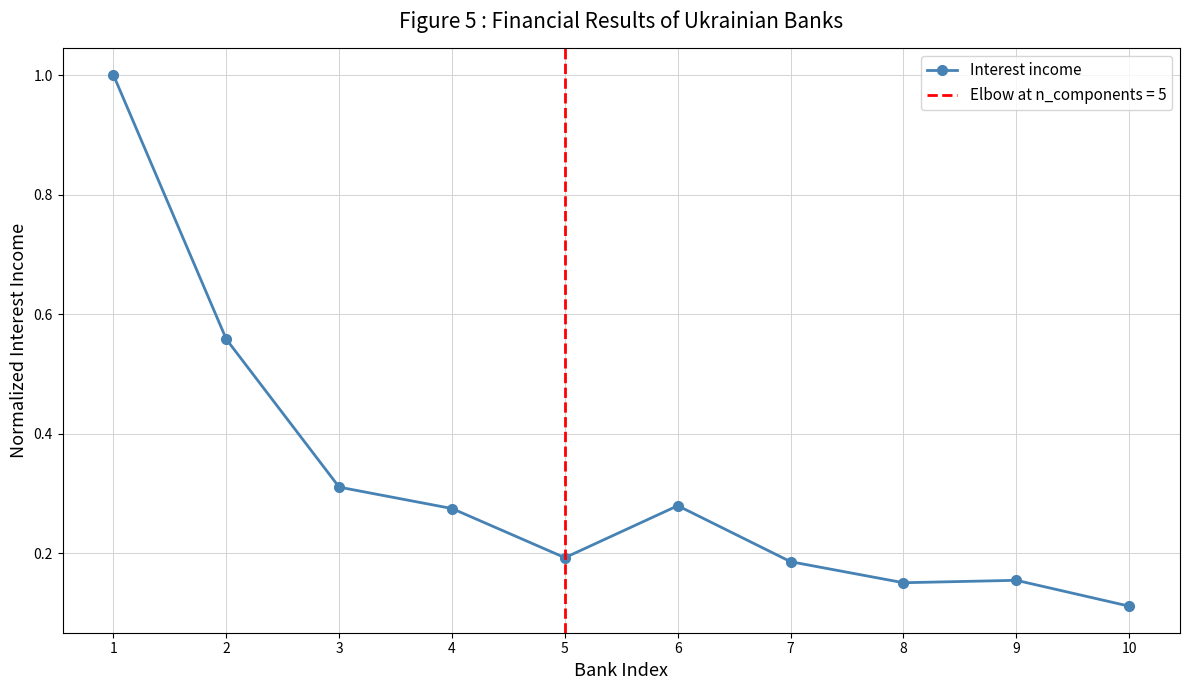

Is this an area chart (filled region under the line)?

No